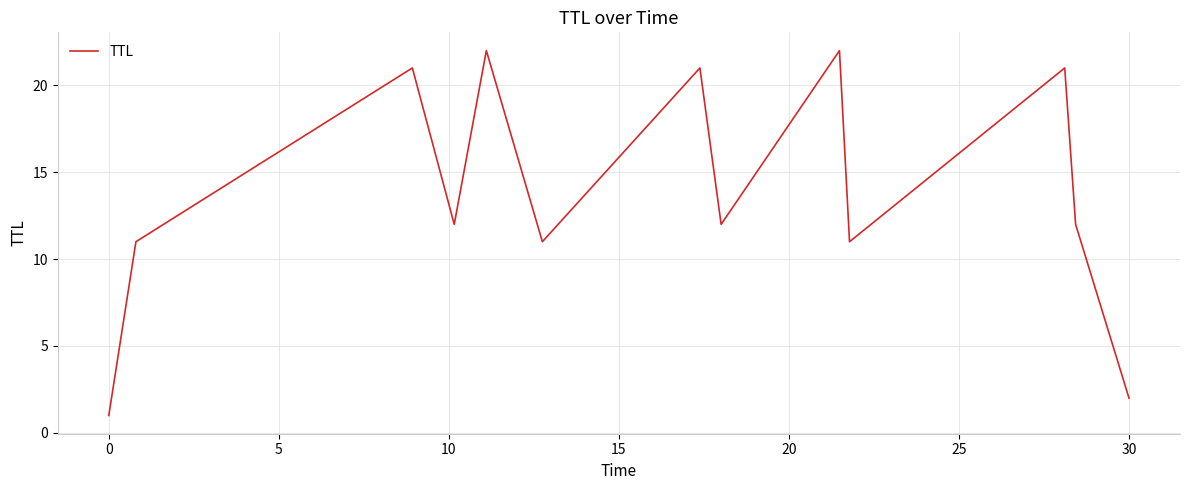

Reading left to right, transcribe all the data shown in this chart.

1	11	21	12	22	11	21	12	22	11	21	12	2